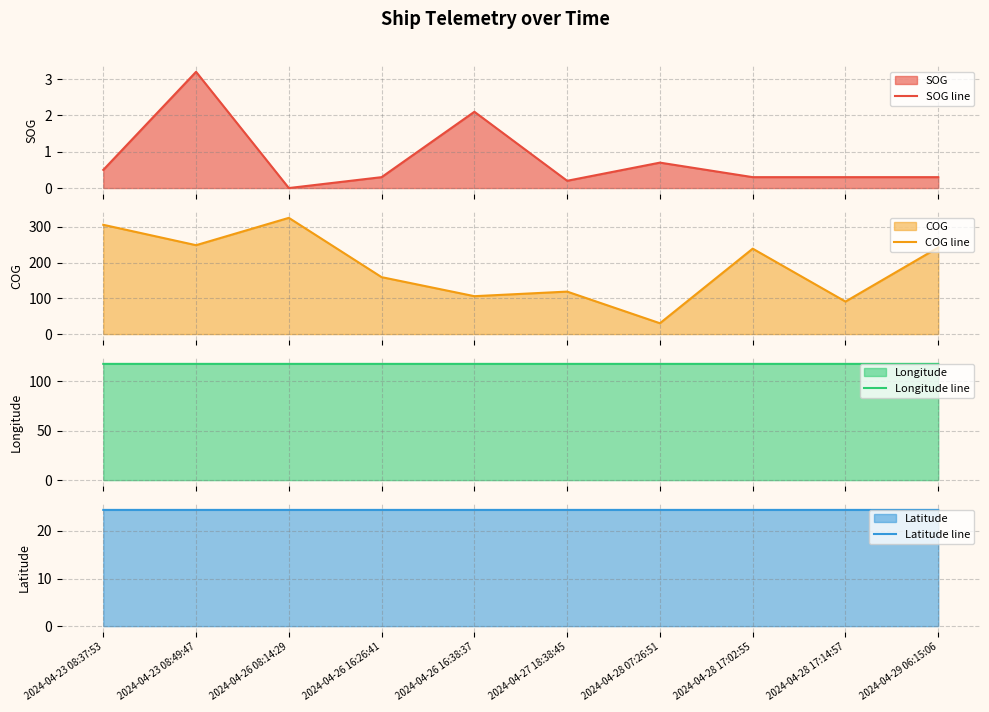

At which category is the sum across all series the highest?

2024-04-26 08:14:29